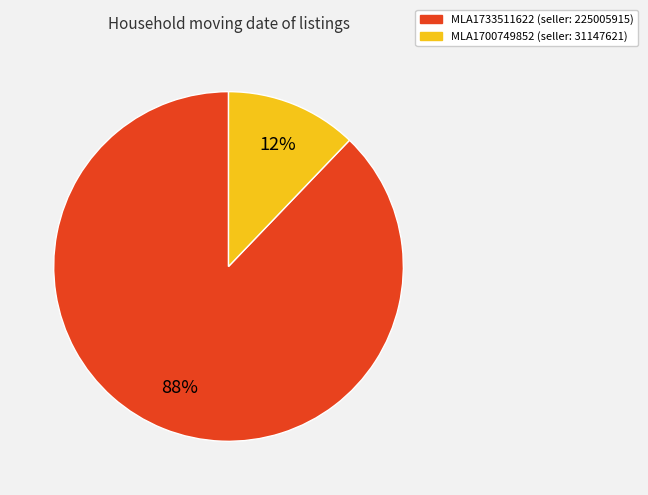

Do MLA1733511622 and MLA1700749852 together represent more than half of the pie?

Yes